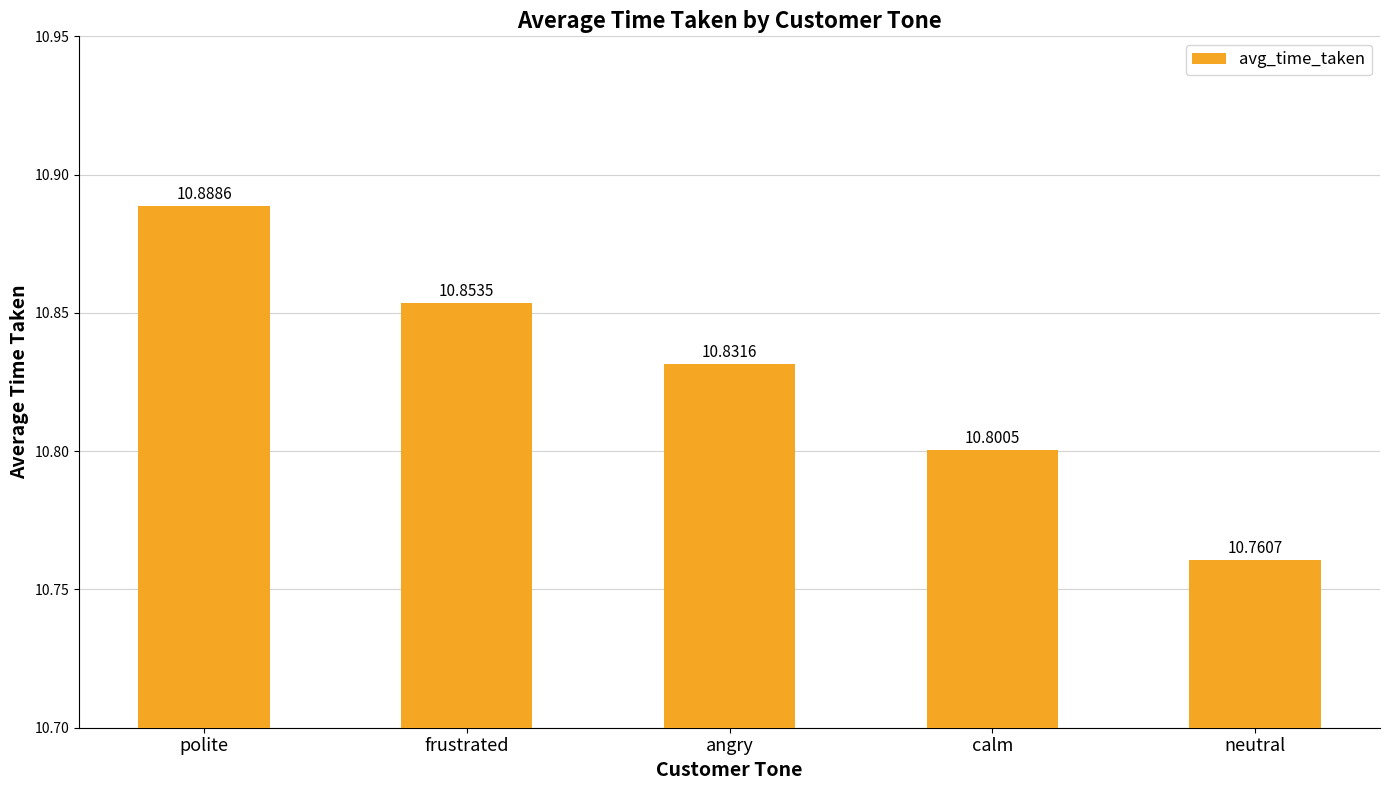

List the labels in order of value, largest first.

polite, frustrated, angry, calm, neutral